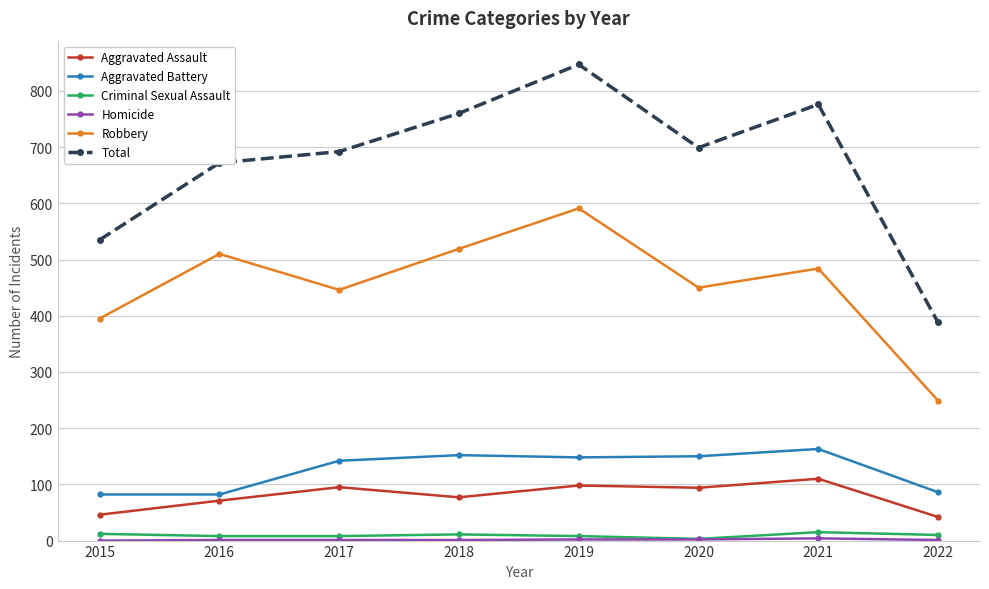

Which series has the widest spread of values?

Total